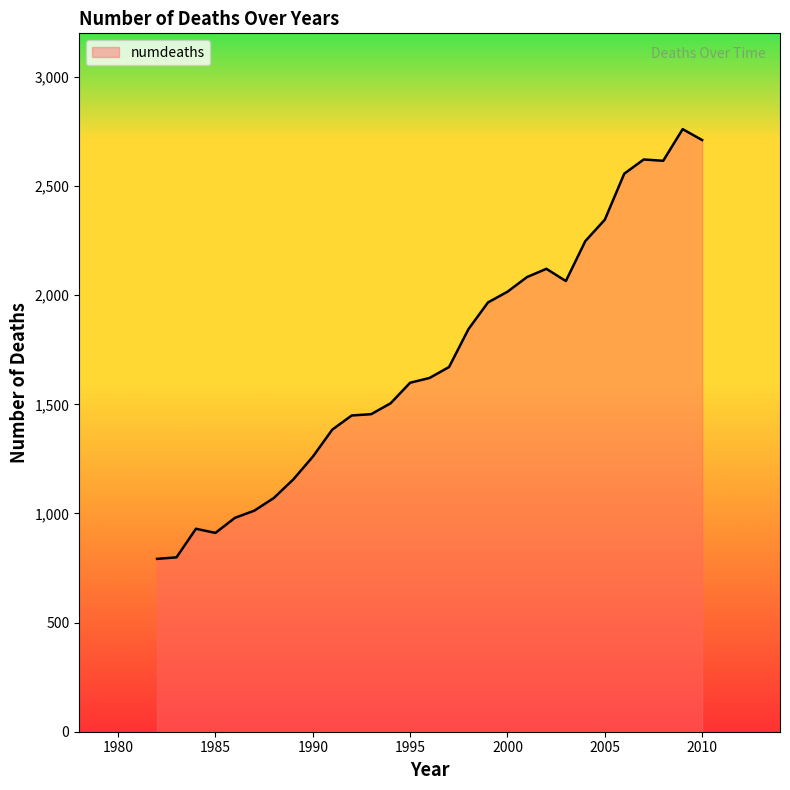

What is the average value?

1709